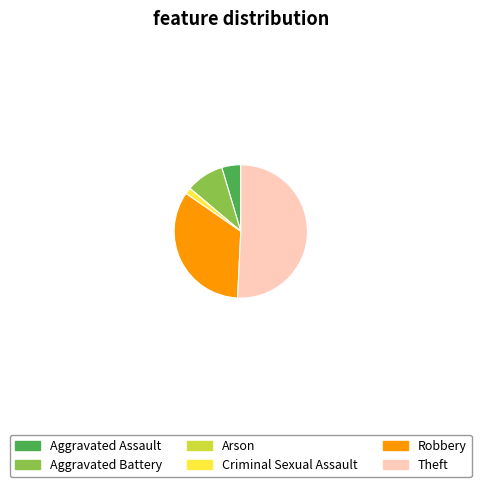

The Aggravated Battery slice represents 1% of the pie. True or false?

False